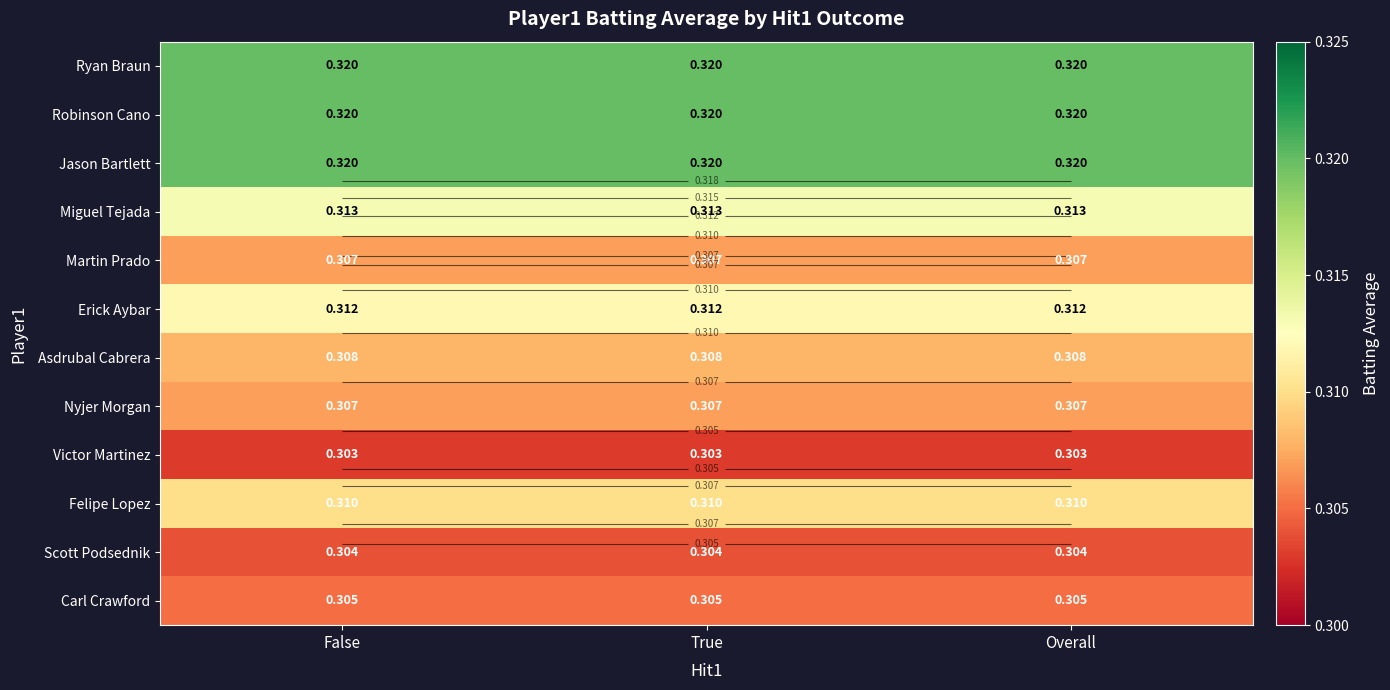

What is the minimum value shown in the chart?

0.3